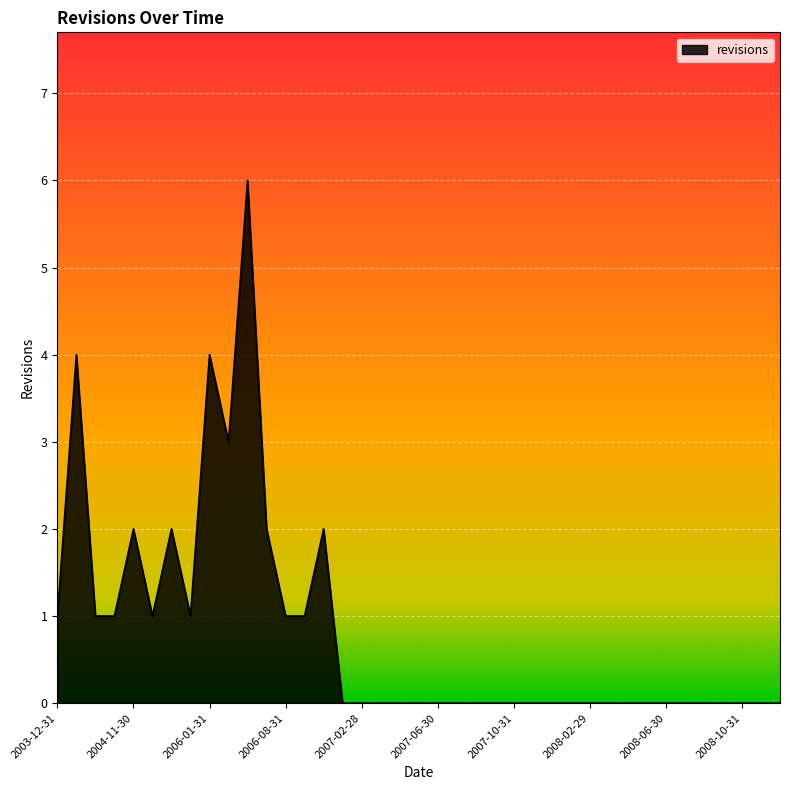

What is the difference between the maximum and minimum values?

6